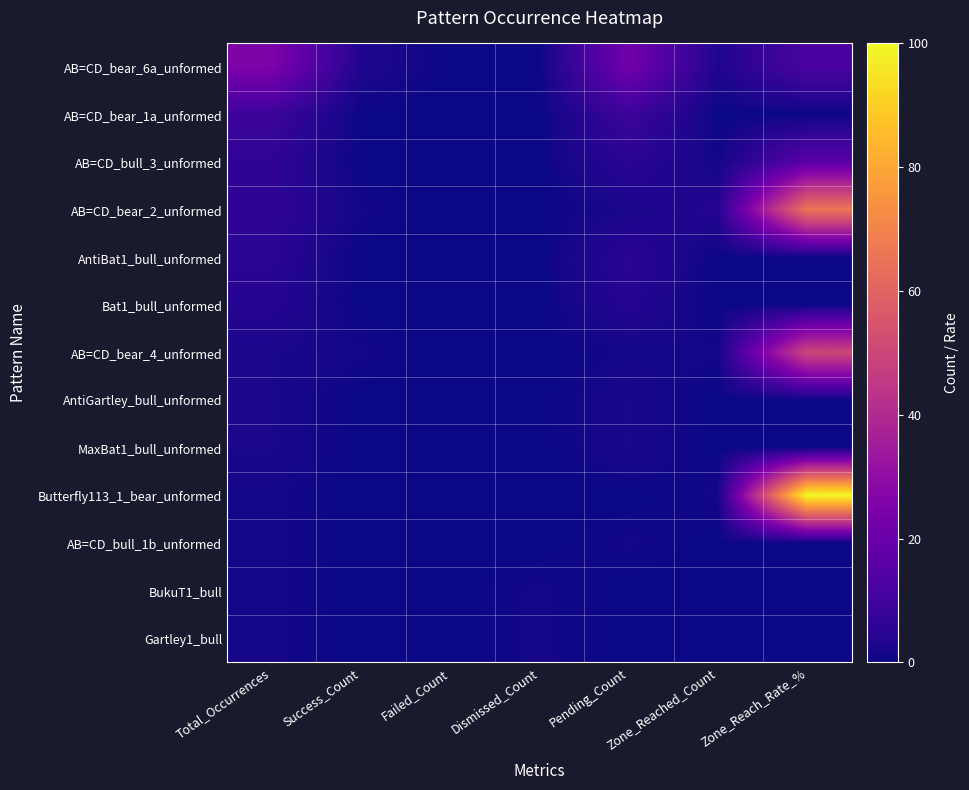

Which series has the largest total across all categories?

Butterfly113_1_bear_unformed